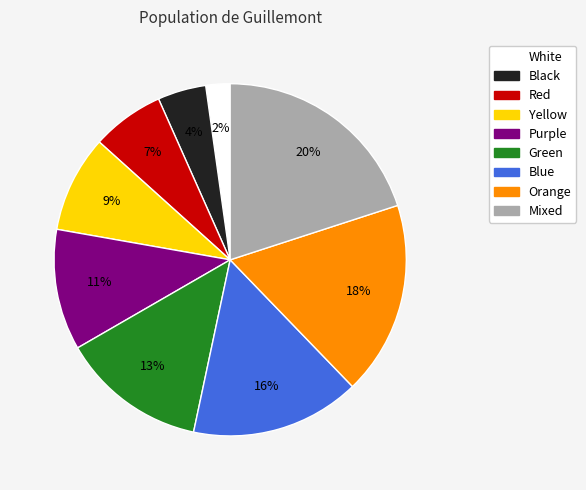

Which has a higher value, Red or Yellow?

Yellow